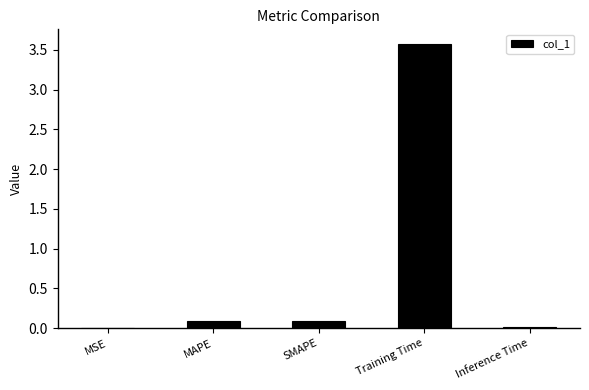

Which label corresponds to the largest value in the chart?

Training Time